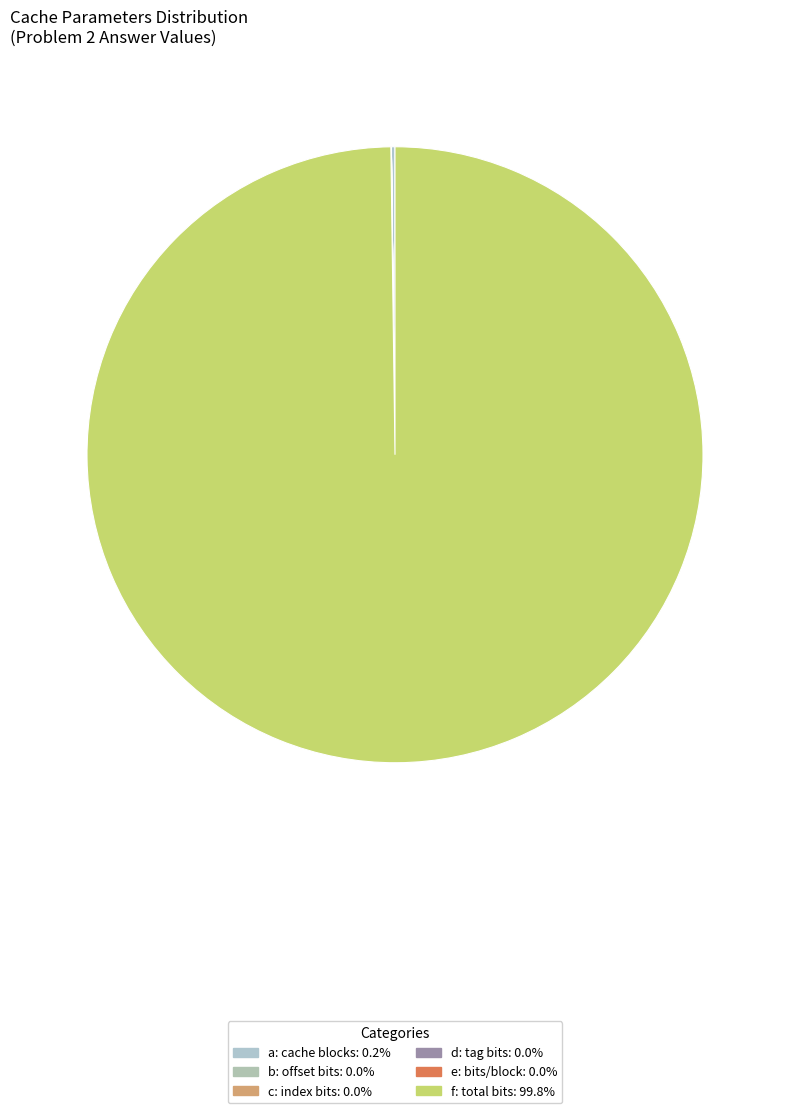

Which slice is the smallest?

b: offset bits